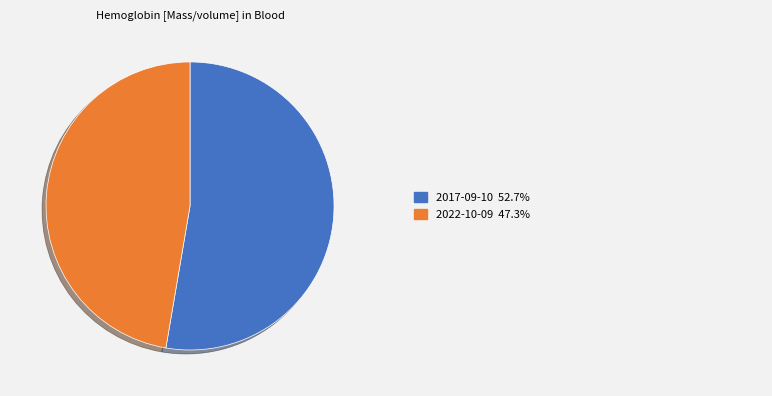

Is there any slice that represents more than half of the pie?

Yes